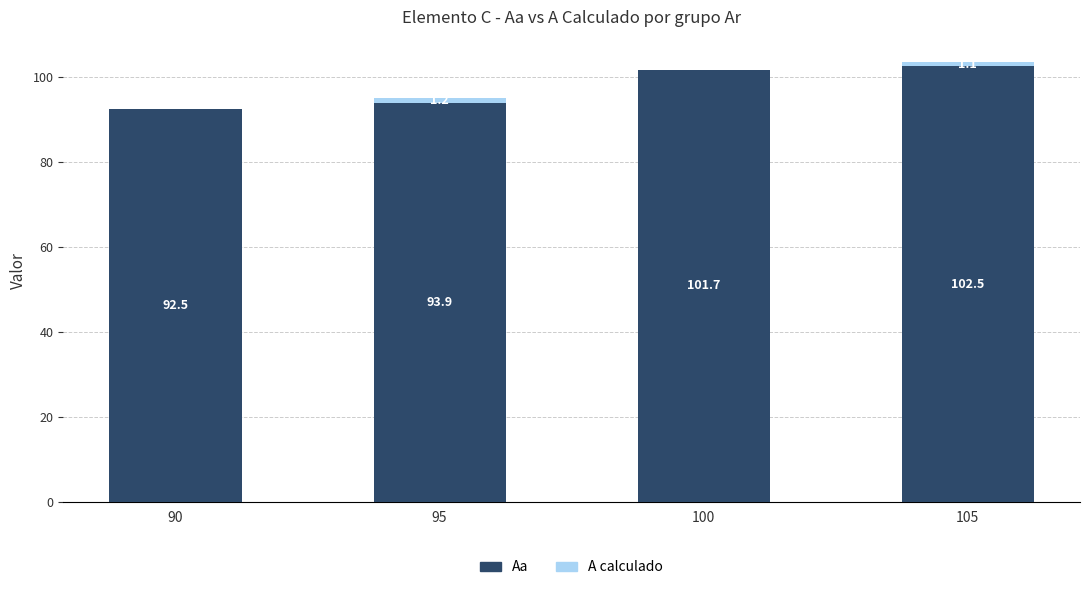

What is the sum of the Aa values at 95 and 100?

195.6